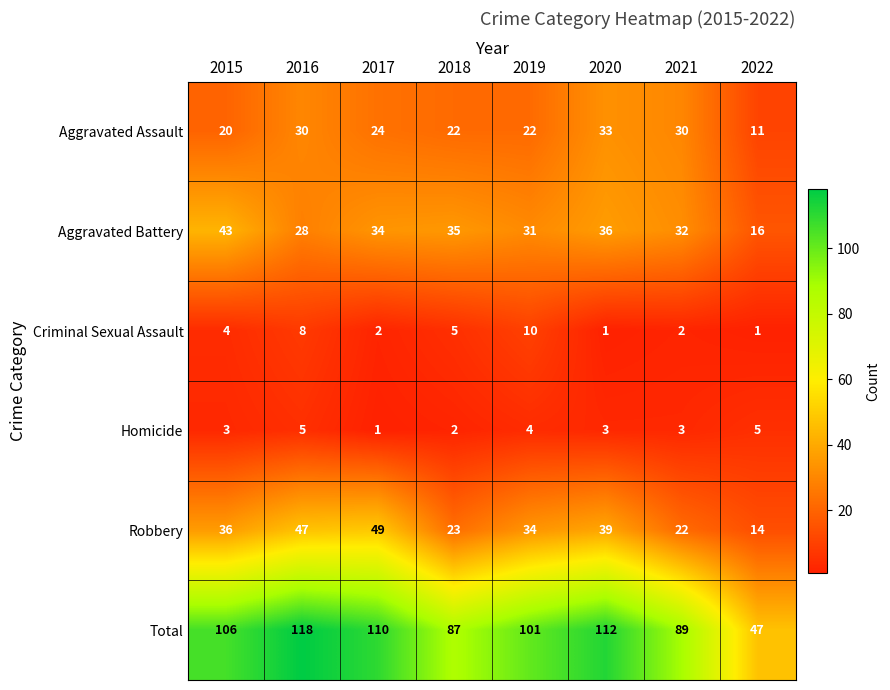

Which series has the largest total across all categories?

Total